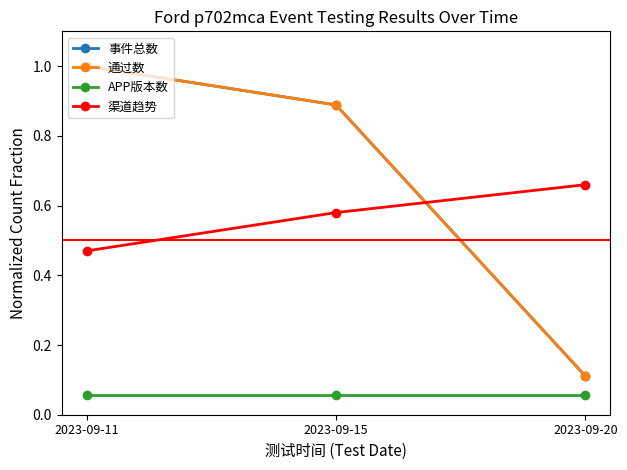

Reading right to left, what are all the values shown in this chart?

事件总数: 0.1	0.9	1.0
通过数: 0.1	0.9	1.0
APP版本数: 0.1	0.1	0.1
渠道趋势: 0.7	0.6	0.5